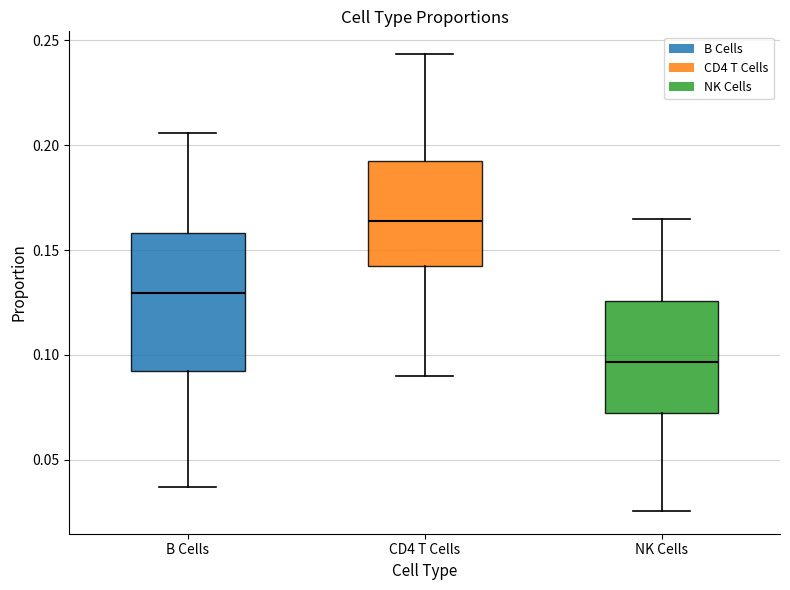

Comparing the boxes themselves (not the whiskers), which one is the tallest?

B Cells